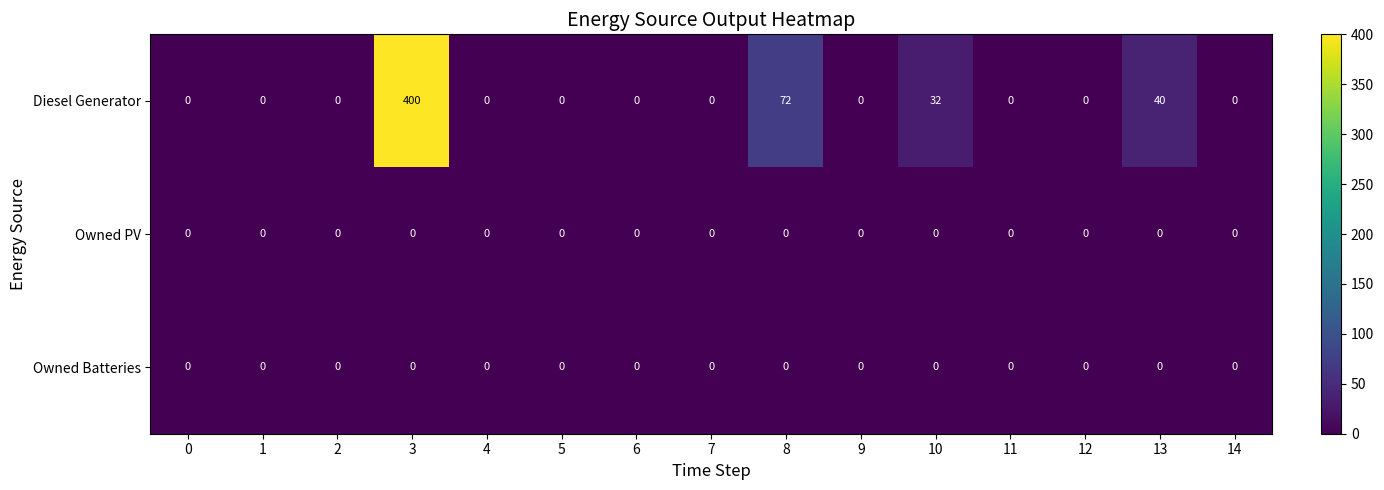

Which category has the highest value in the Diesel Generator series?

3